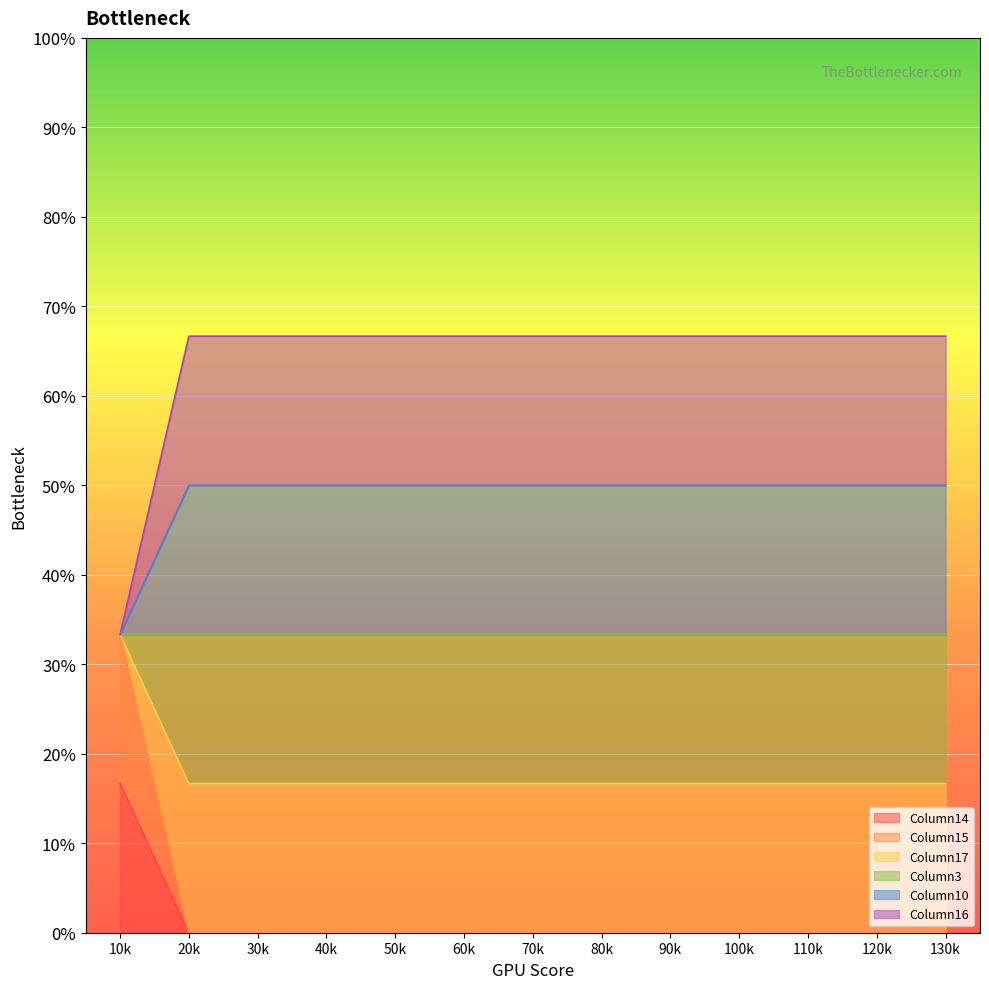

At how many categories does at least one series exceed 1?

13